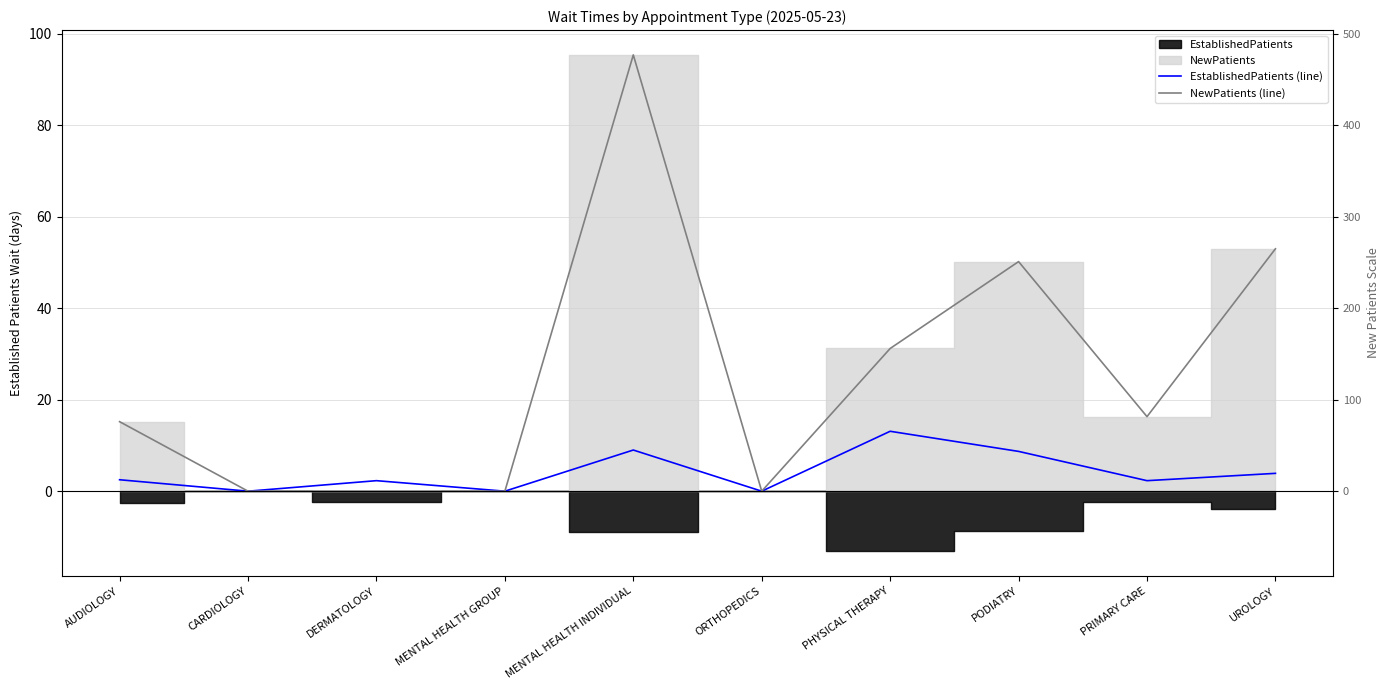

True or false: NewPatients (line) and EstablishedPatients (line) intersect in this chart.

False